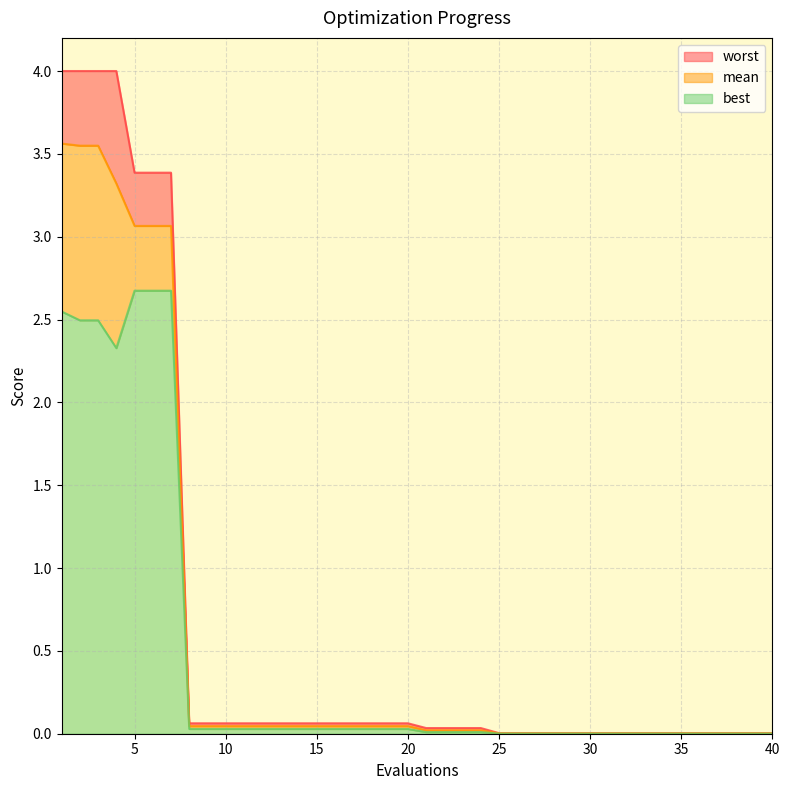

Is it true that mean equals 0.0 at 31?

True